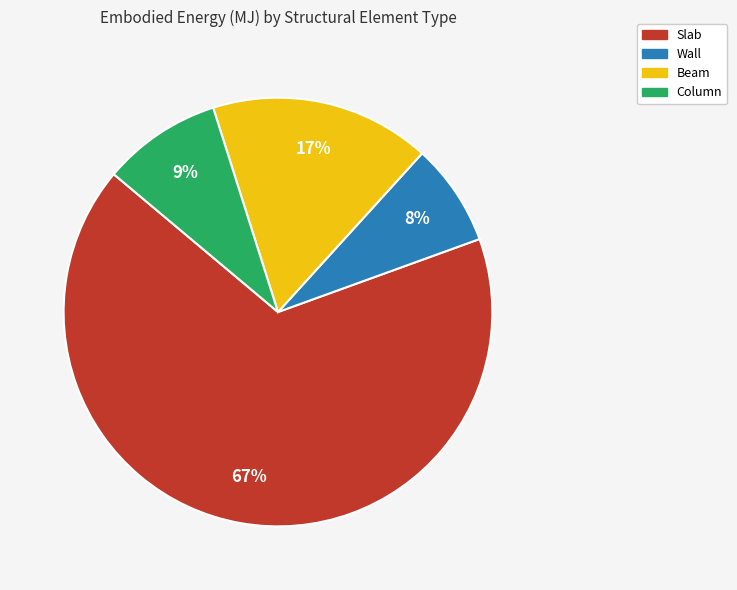

Between Column and Wall, which is larger?

Column